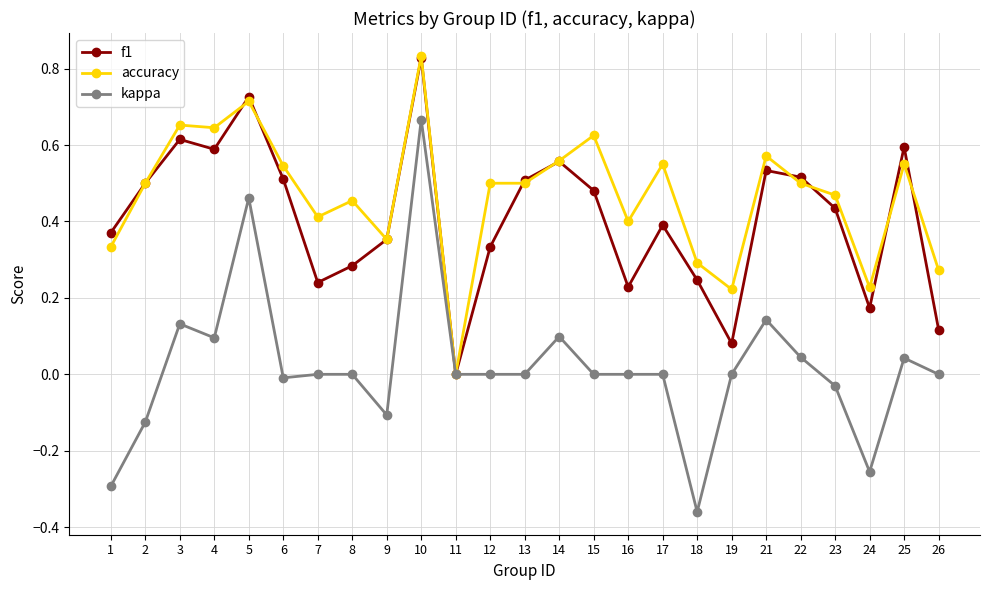

The accuracy series shows 0.9 at 22. True or false?

False